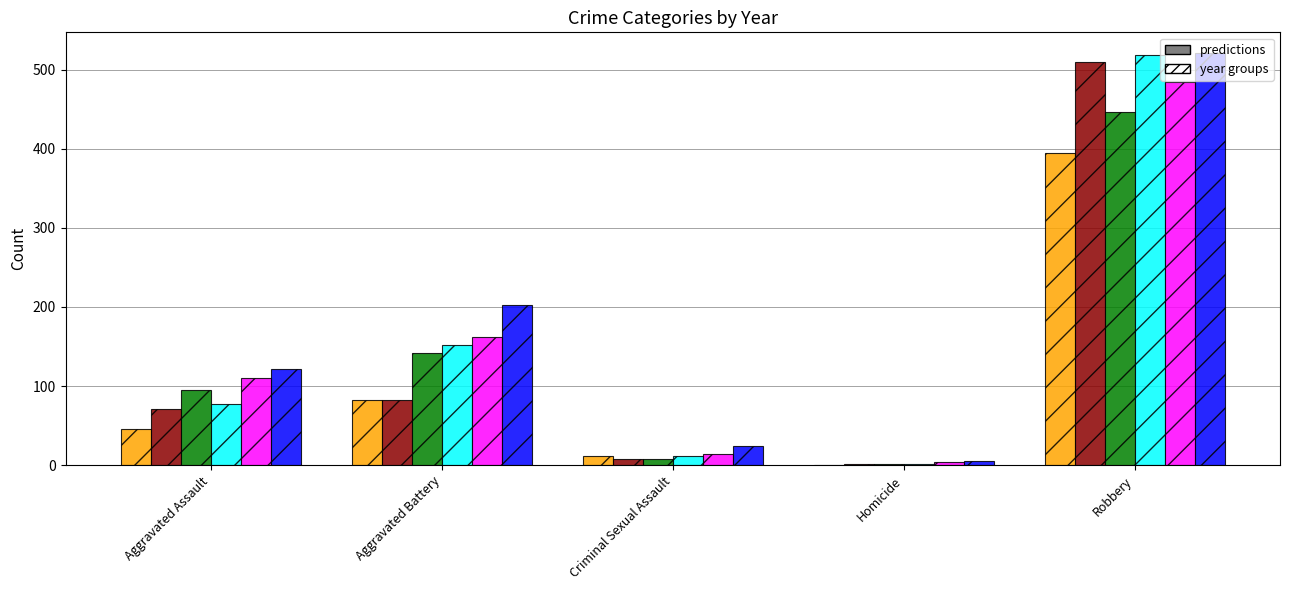

What is the total value across all series at Aggravated Battery?

822